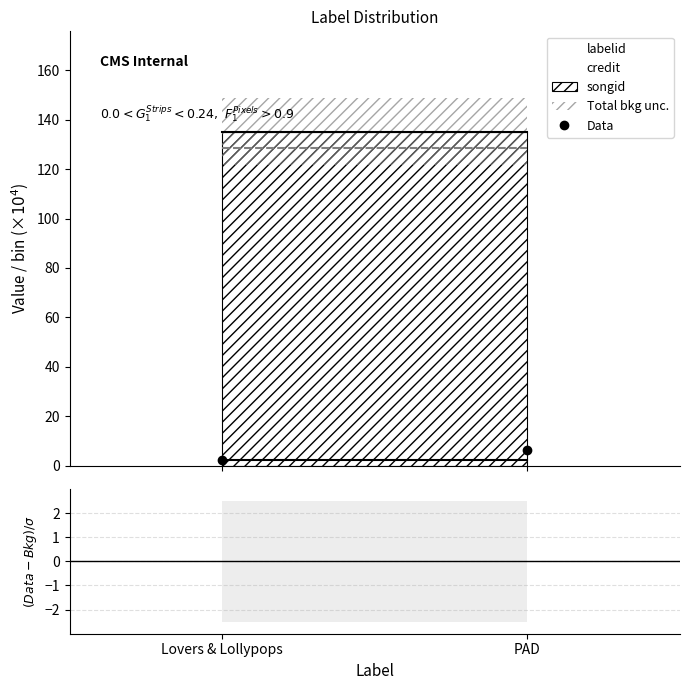

What is the approximate value of Data at PAD?

6.3